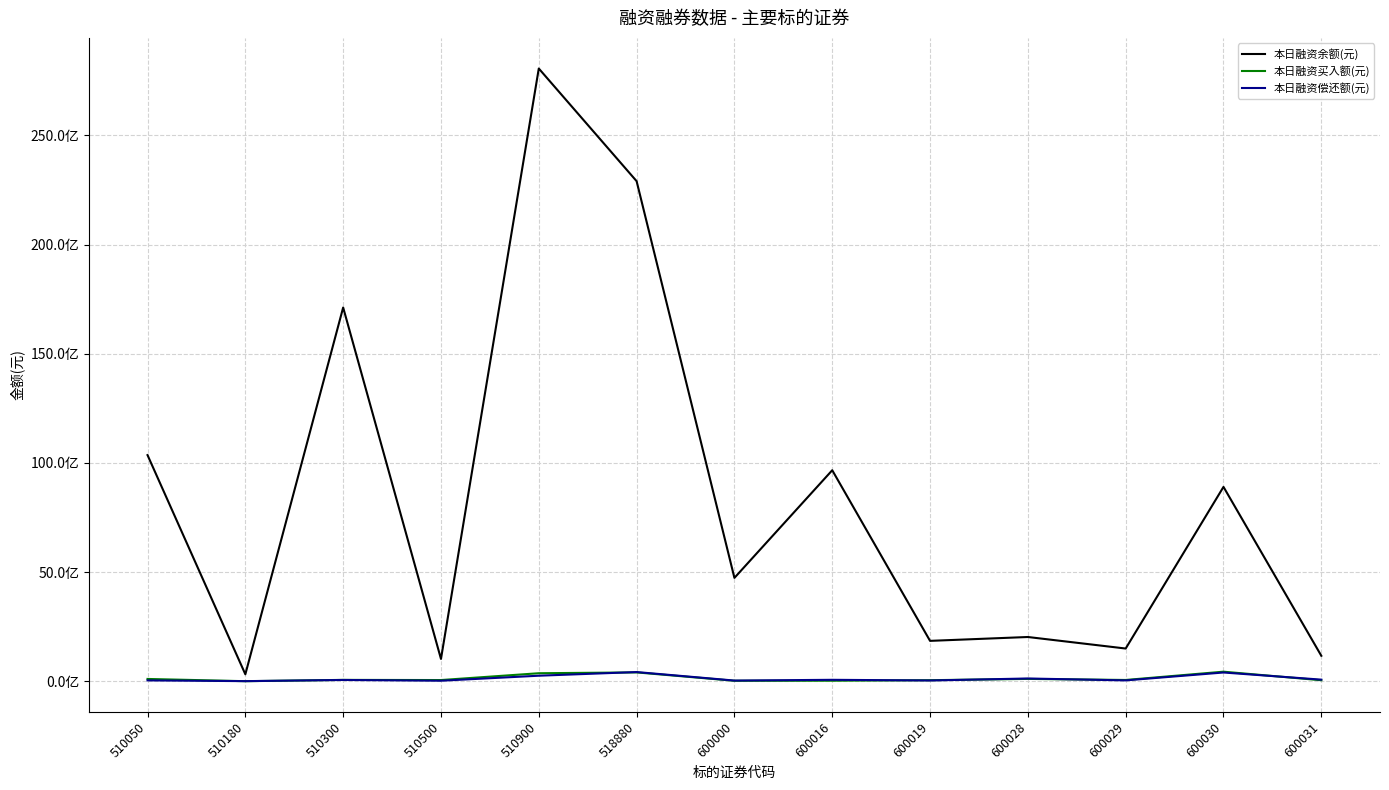

What is the lowest value of the 本日融资偿还额(元) series?

3369508